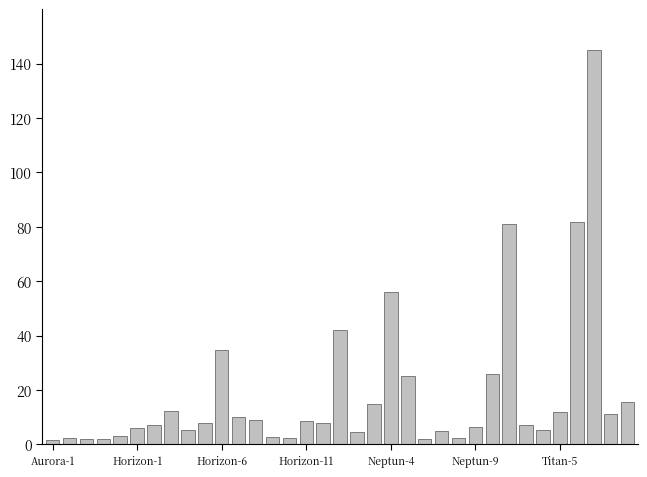

What is the maximum value shown in the chart?

145.0